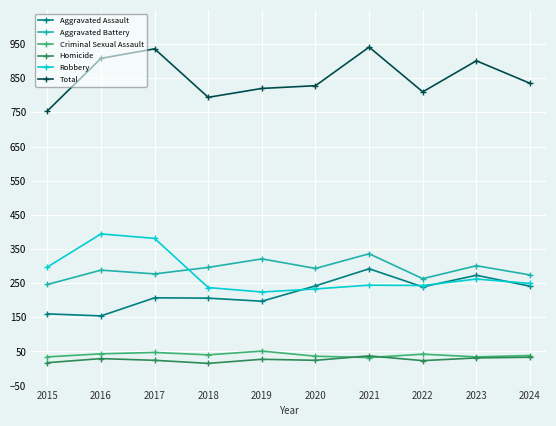

The value of Aggravated Battery at 2020 is 293. True or false?

True